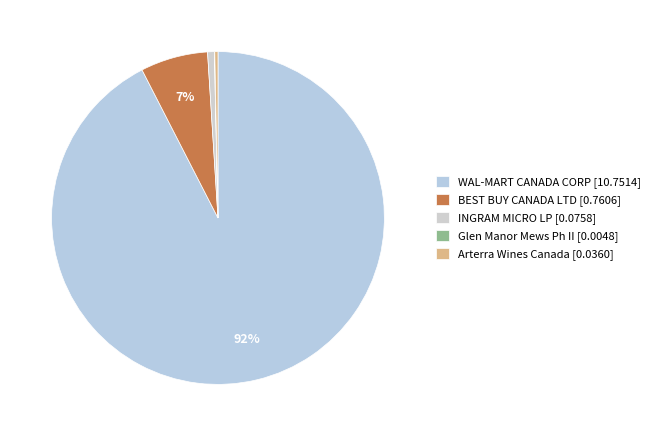

Between BEST BUY CANADA LTD and Arterra Wines Canada, which is larger?

BEST BUY CANADA LTD